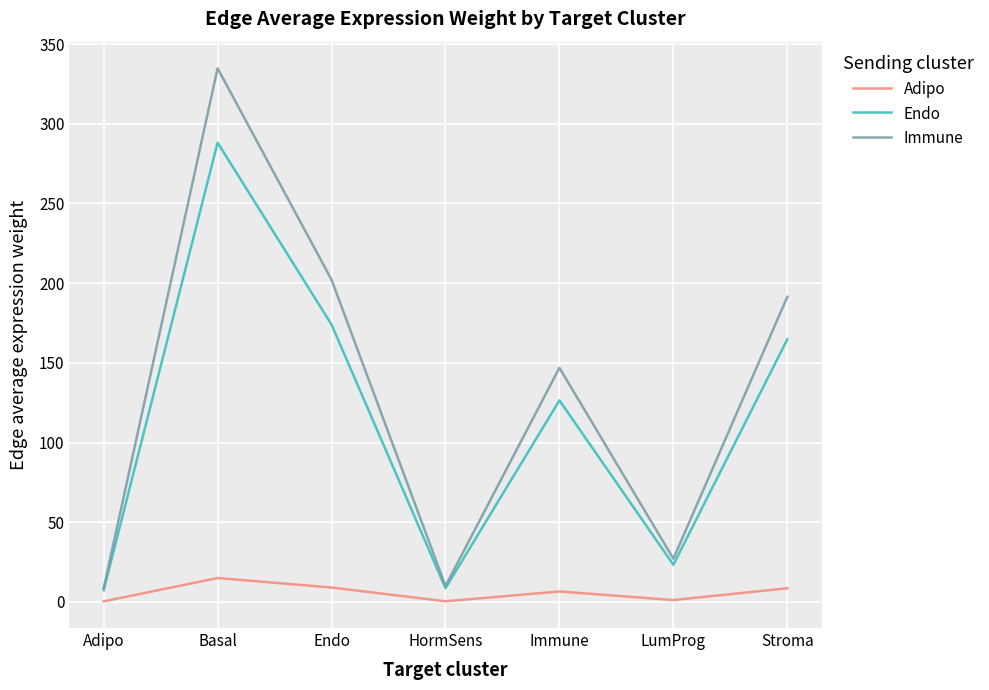

The Endo series shows 23.4 at LumProg. True or false?

True